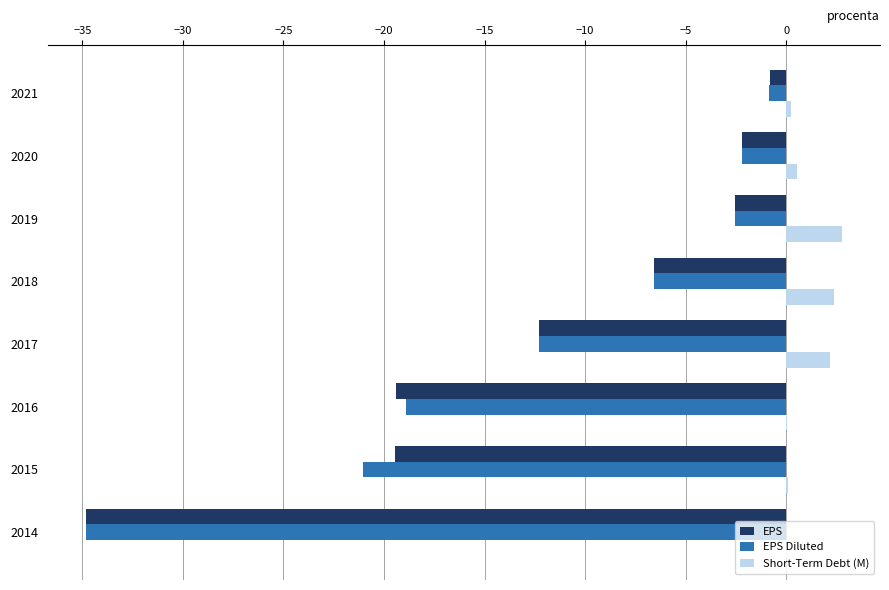

What is the greatest value displayed?

2.8